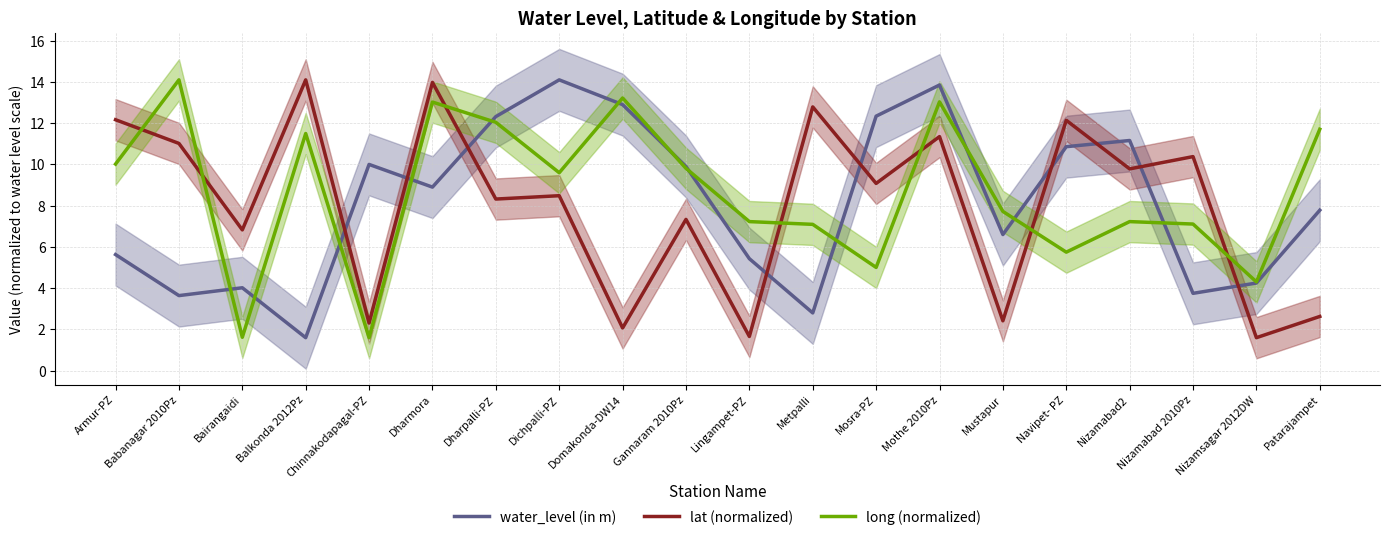

Count the number of categories in the chart.

20